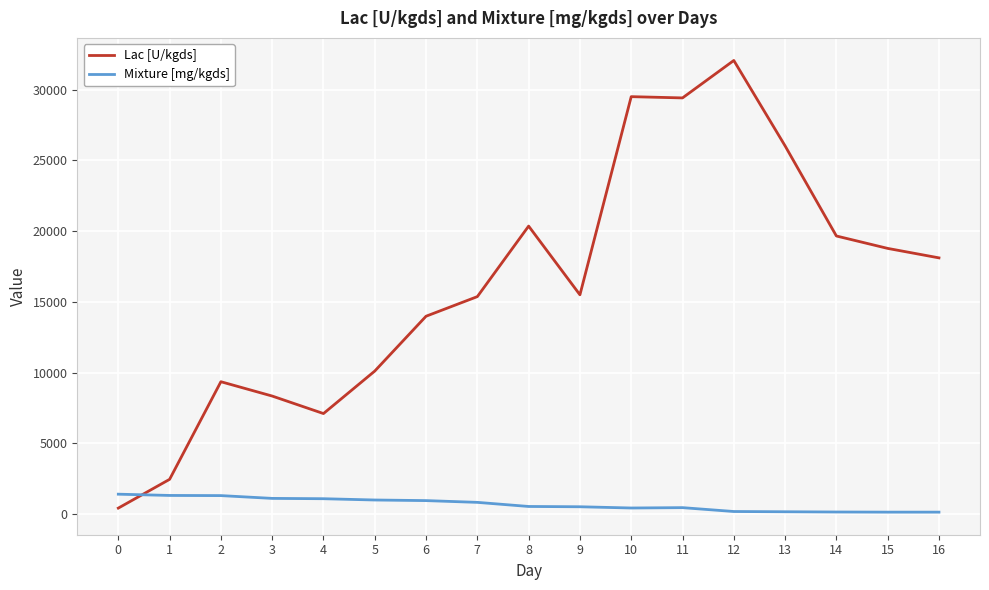

Count the number of categories in the chart.

17